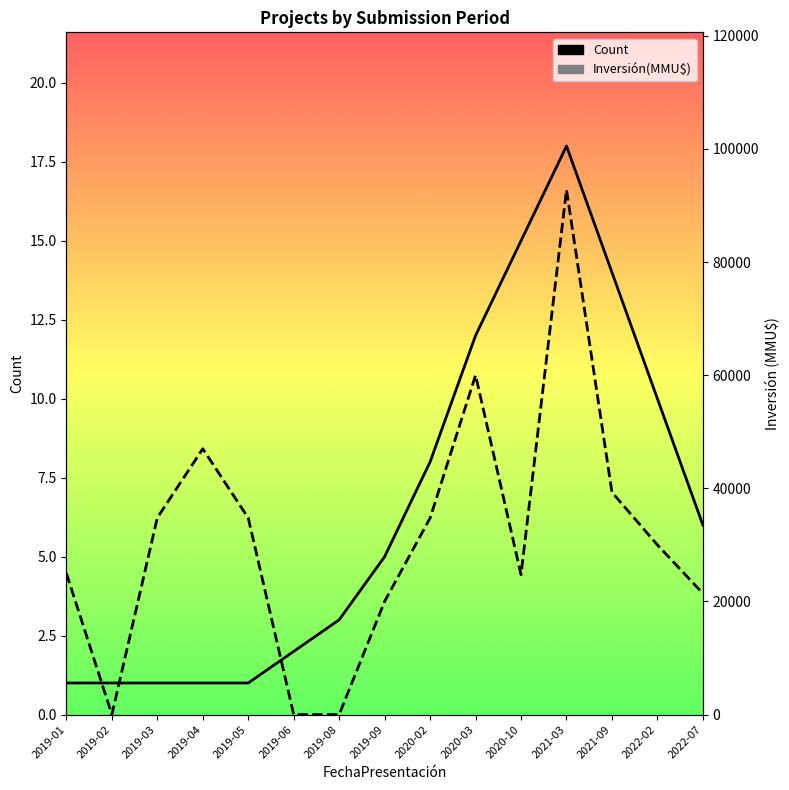

What is the label of the 4th point from the right?

2021-03